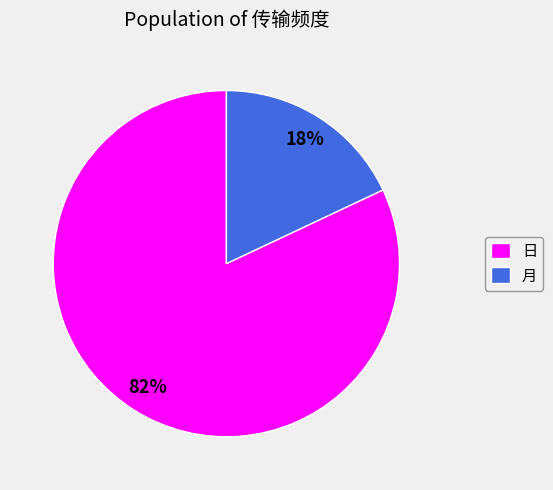

To the nearest percent, what portion does 日 represent?

82%